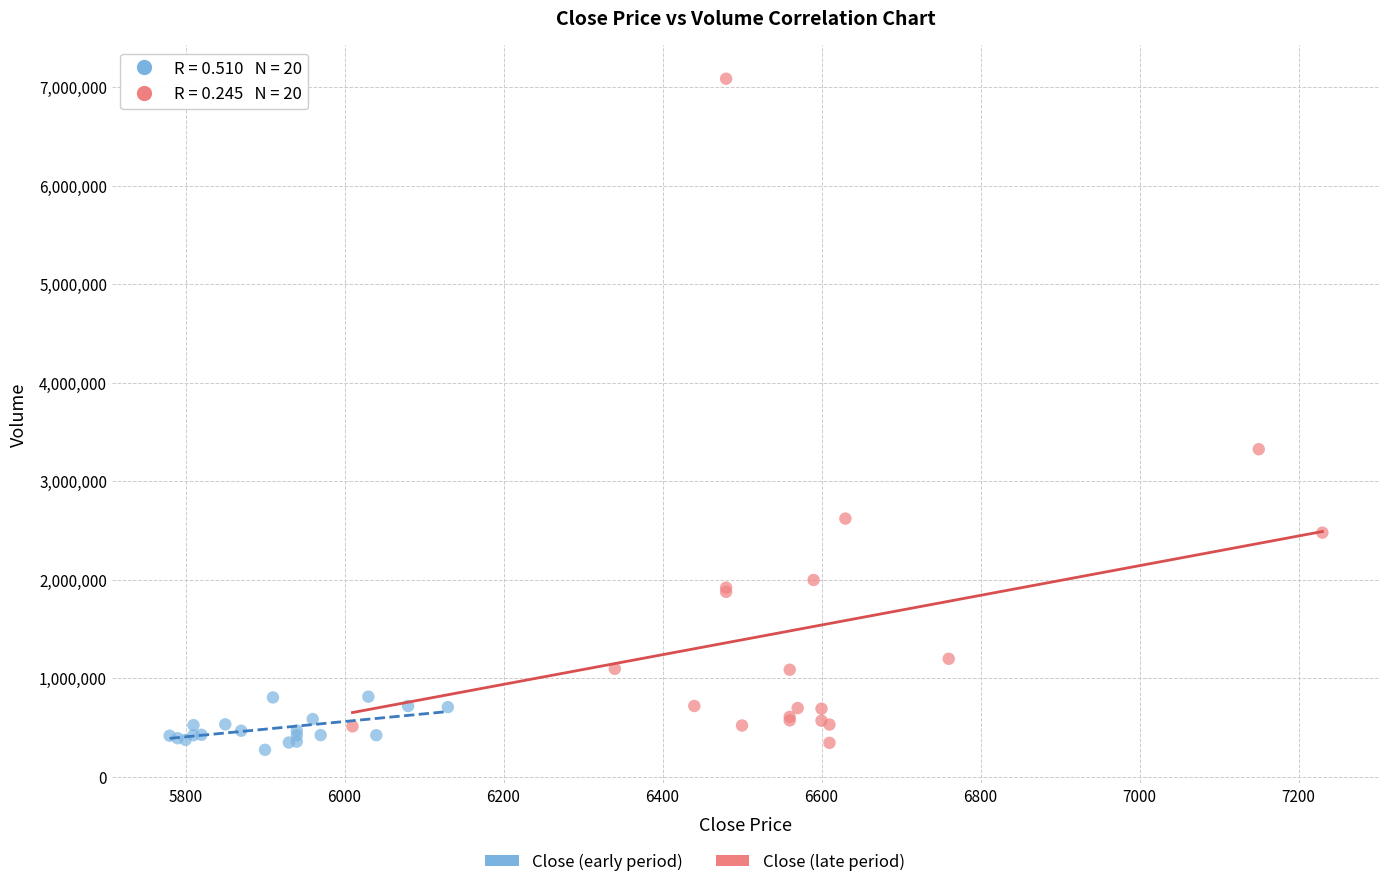

Which series reaches the minimum Y coordinate?

Close (early period)